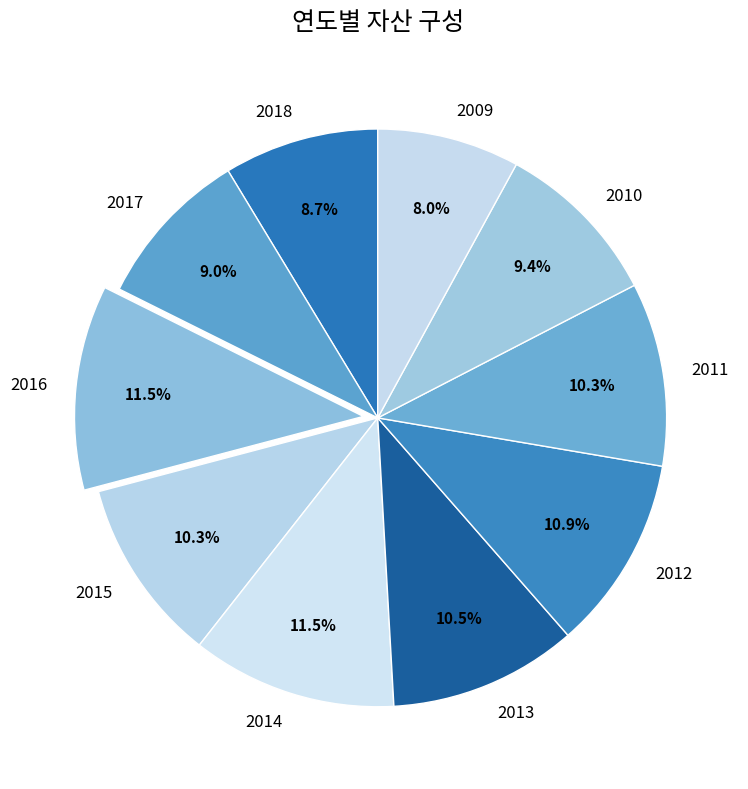

Count the number of slices in the pie.

10